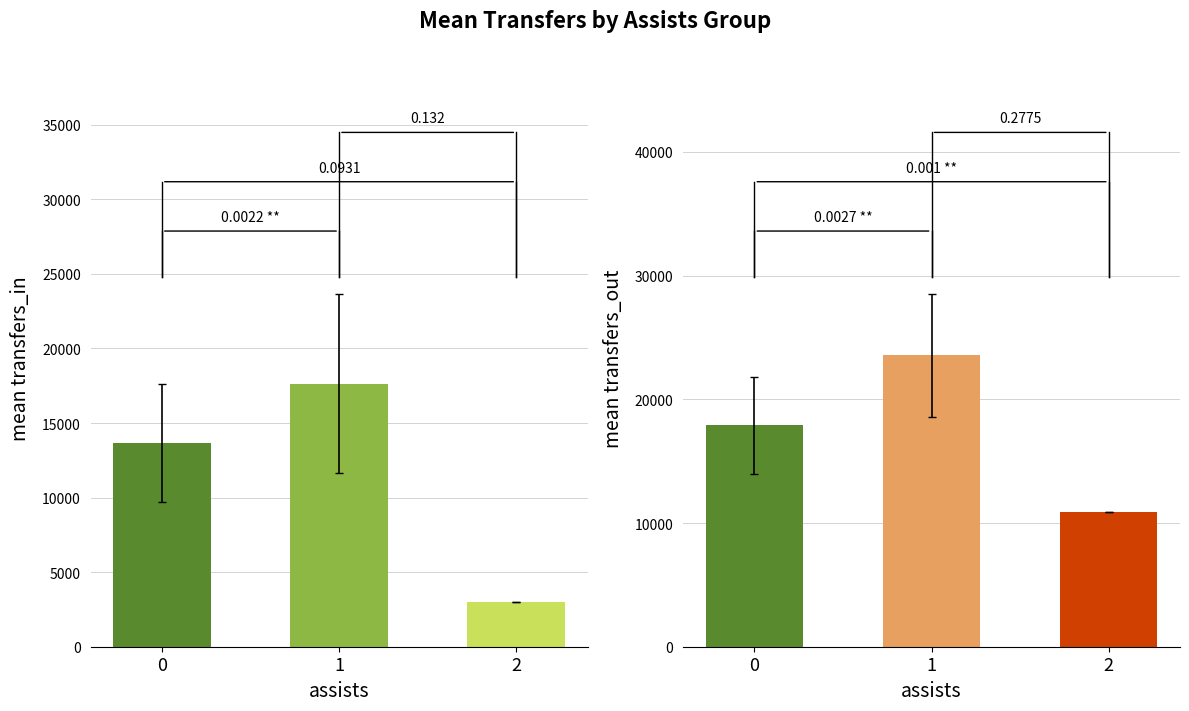

Reading left to right, what are all the values shown in this chart?

transfers_in: 13636.7	17630.2	3023.0
transfers_out: 17892.2	23542.5	10855.0